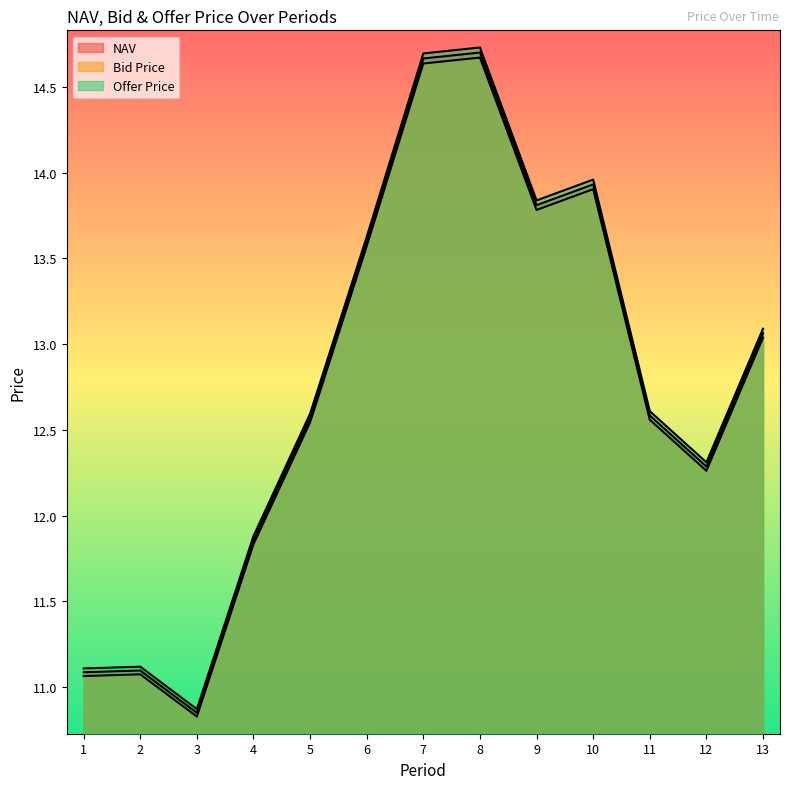

The Offer Price series shows 24.1 at 9. True or false?

False